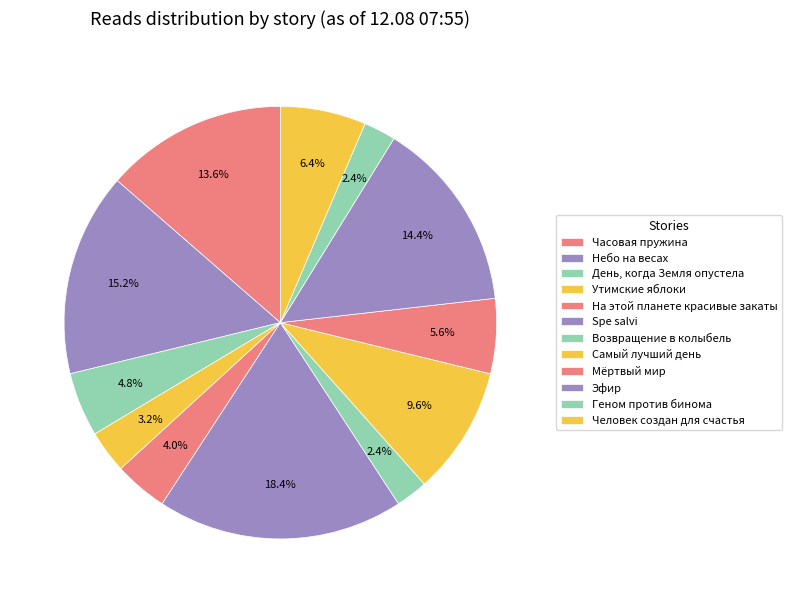

To the nearest percent, what is the difference between the largest and smallest slice percentages?

16%